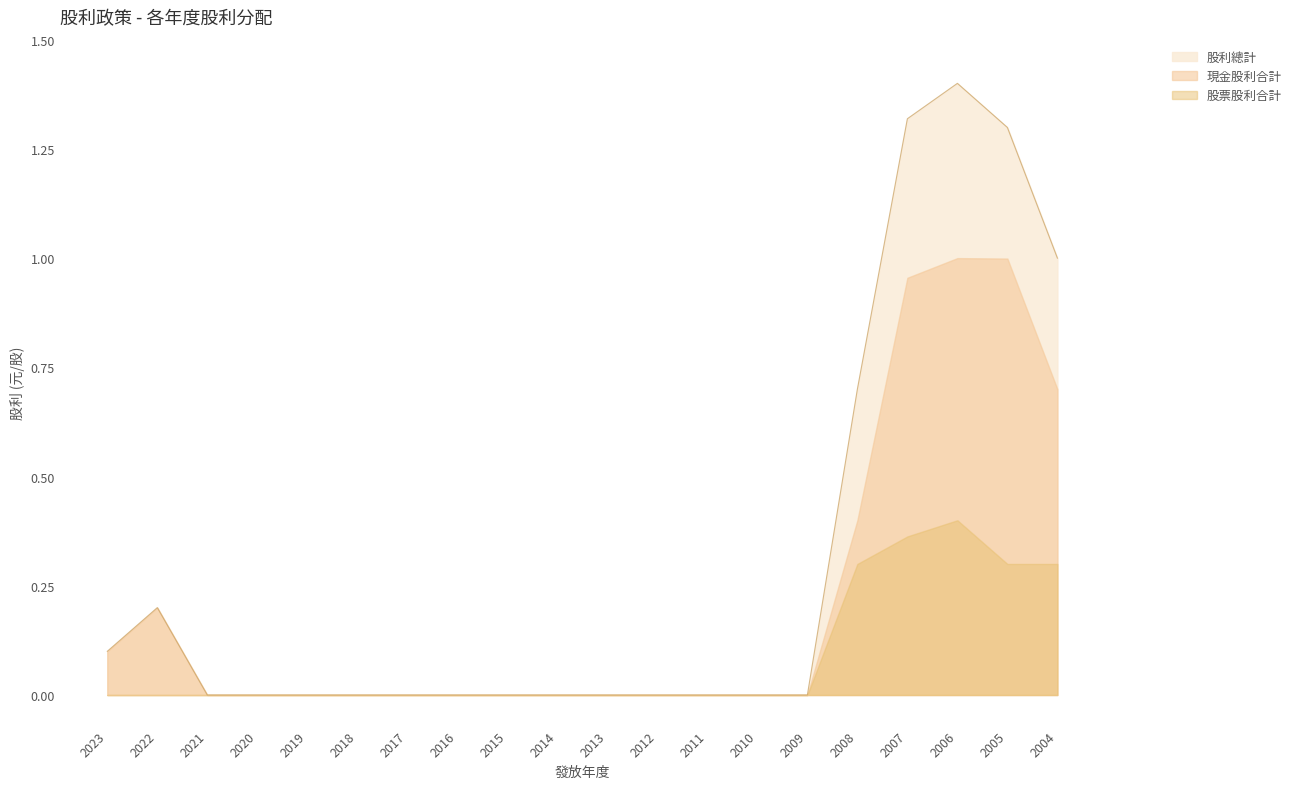

At which category is the sum across all series the highest?

2006